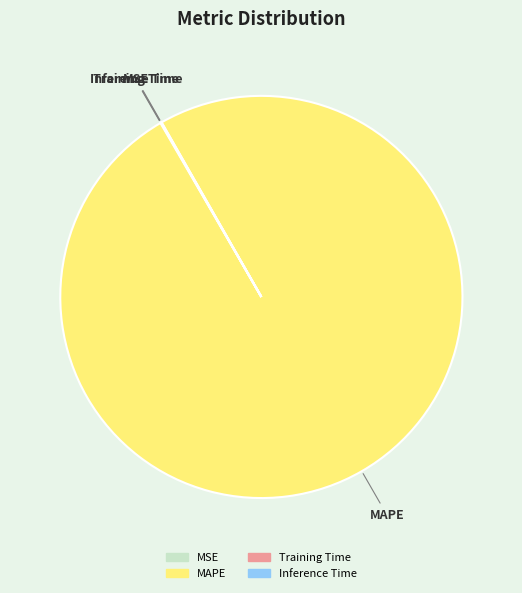

Is there a majority slice in this chart?

Yes